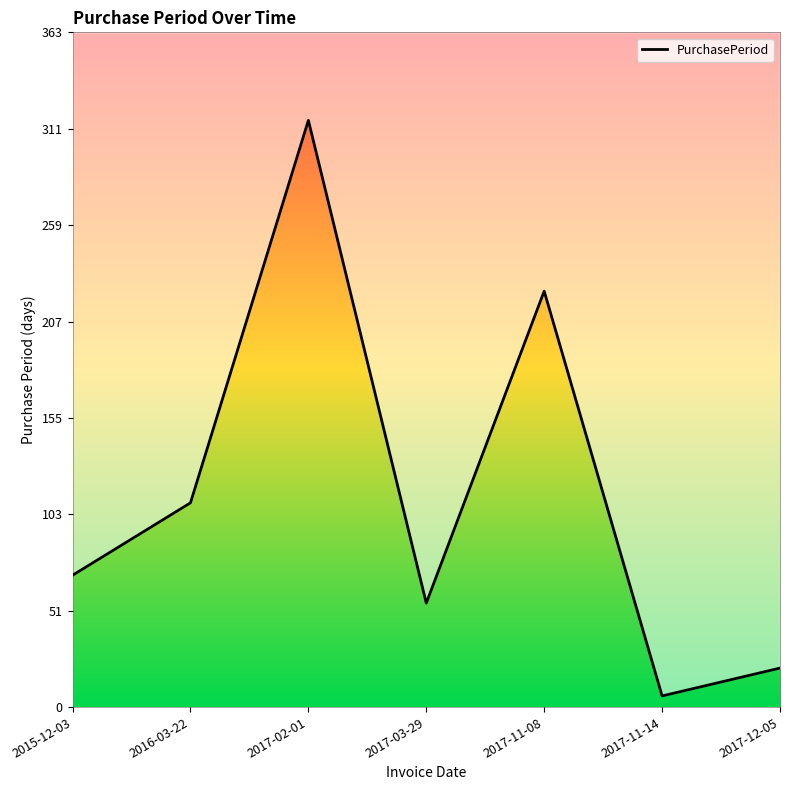

How many lines are shown in the chart?

1